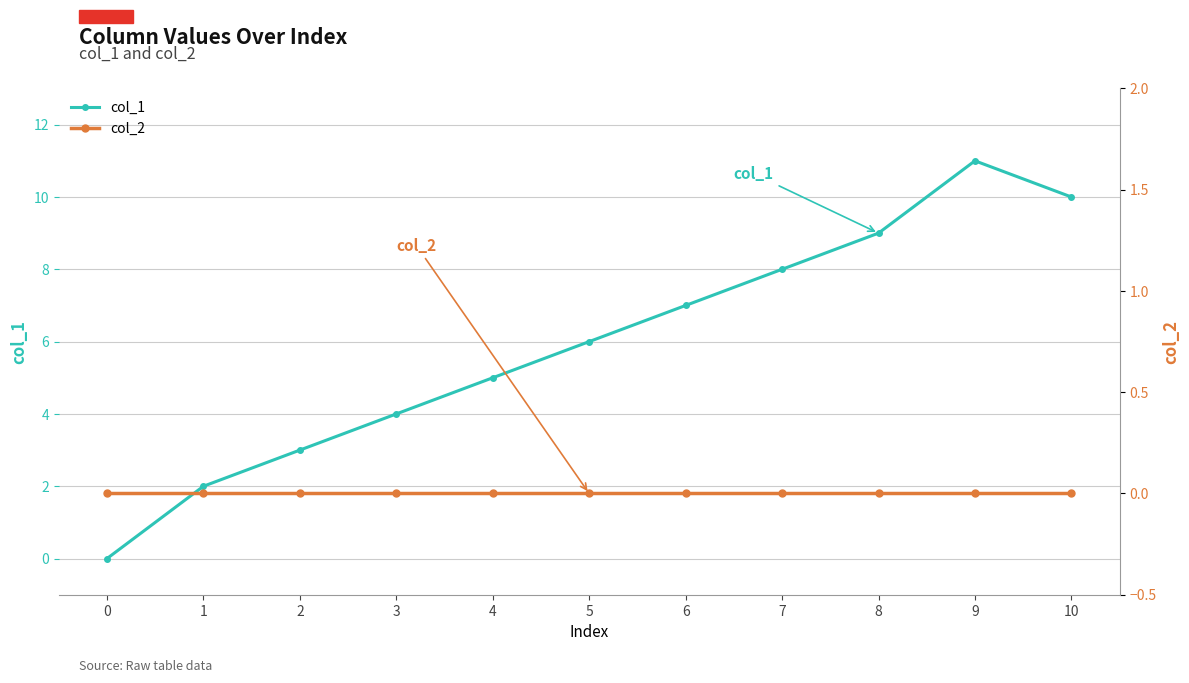

True or false: col_2 and col_1 cross at least once.

False